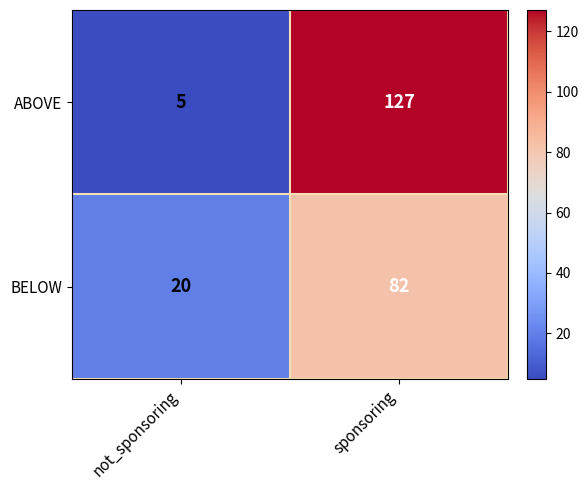

Reading left to right, extract all data points from this chart.

ABOVE: not_sponsoring=5	sponsoring=127
BELOW: not_sponsoring=20	sponsoring=82